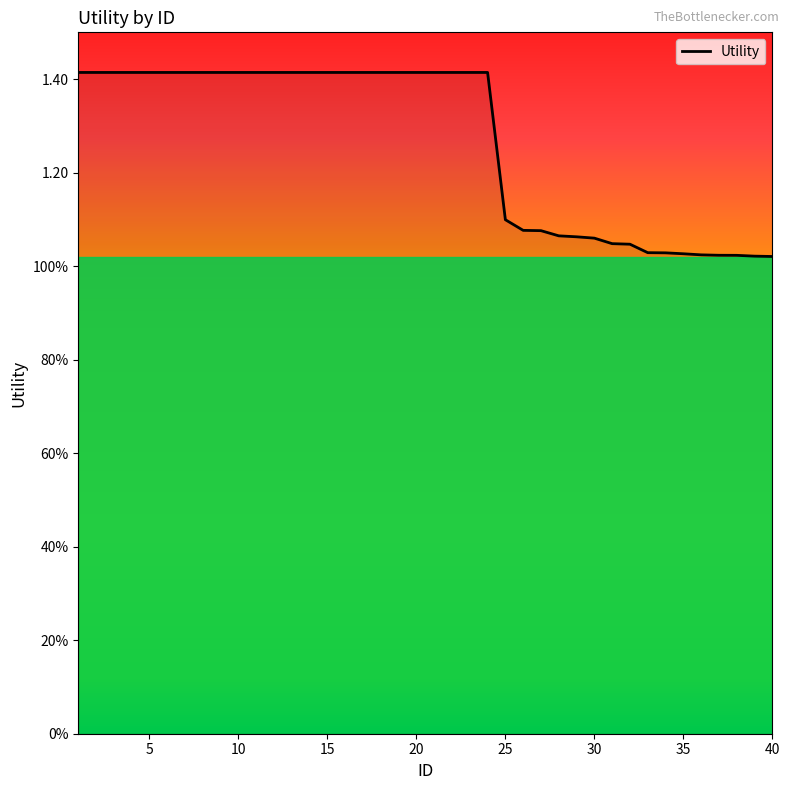

Which category has the lowest value across all series?

40